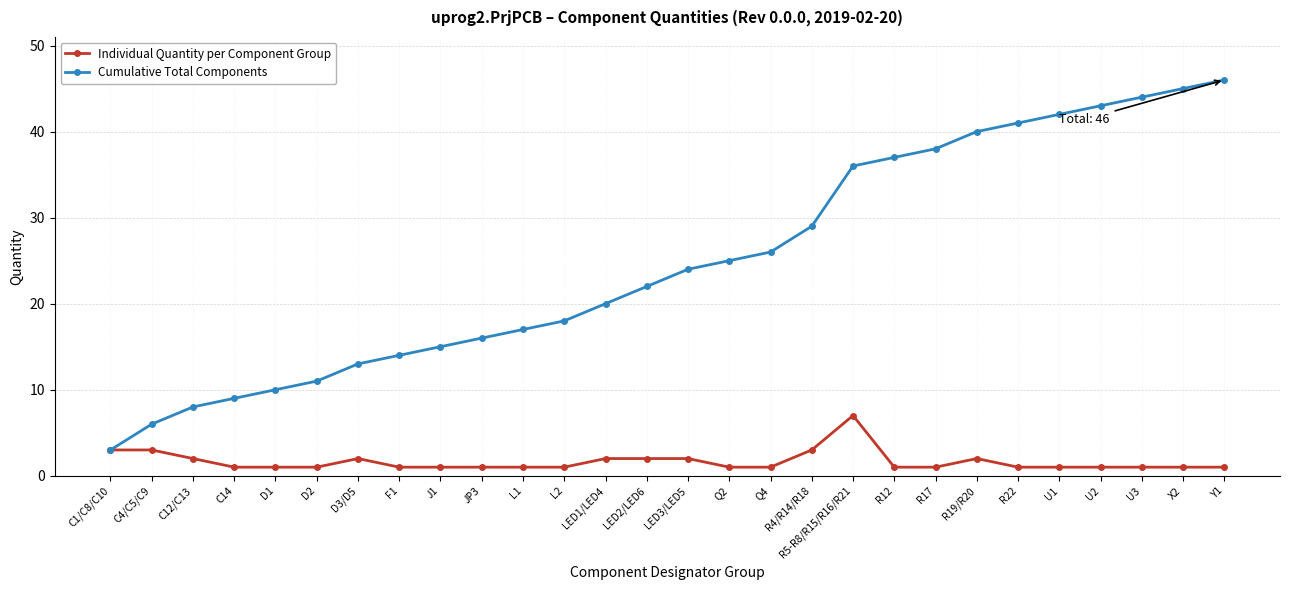

Does the chart have visible grid lines?

Yes